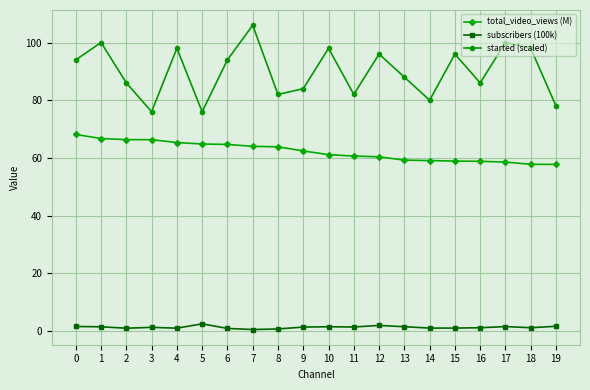

What is the average value of the subscribers (100k) series?

1.3